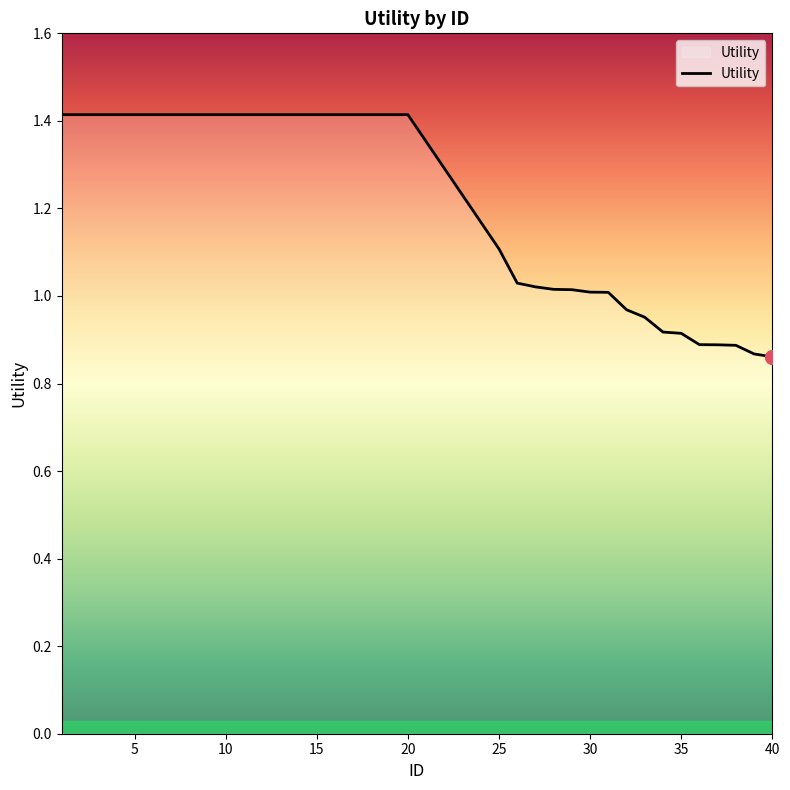

What is the greatest value displayed?

1.4